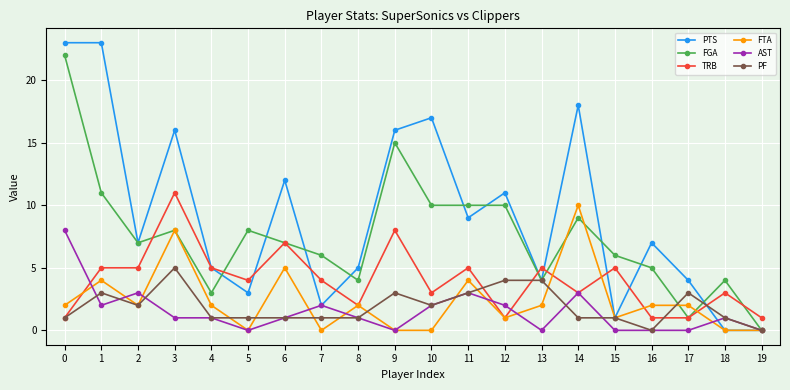

Does the chart display data point markers on the line(s)?

Yes